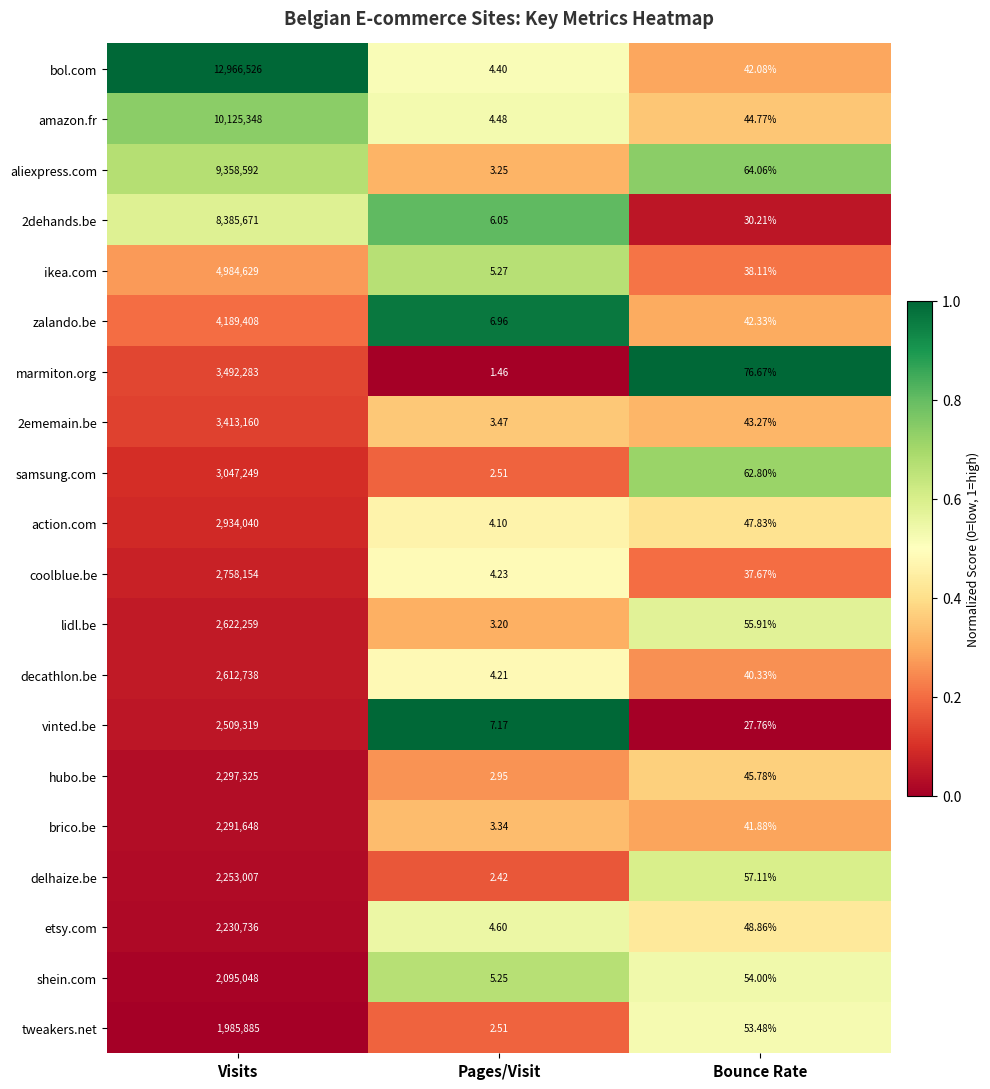

List the series in order of their peak value, lowest first.

tweakers.net, shein.com, etsy.com, delhaize.be, brico.be, hubo.be, vinted.be, decathlon.be, lidl.be, coolblue.be, action.com, samsung.com, 2ememain.be, marmiton.org, zalando.be, ikea.com, 2dehands.be, aliexpress.com, amazon.fr, bol.com